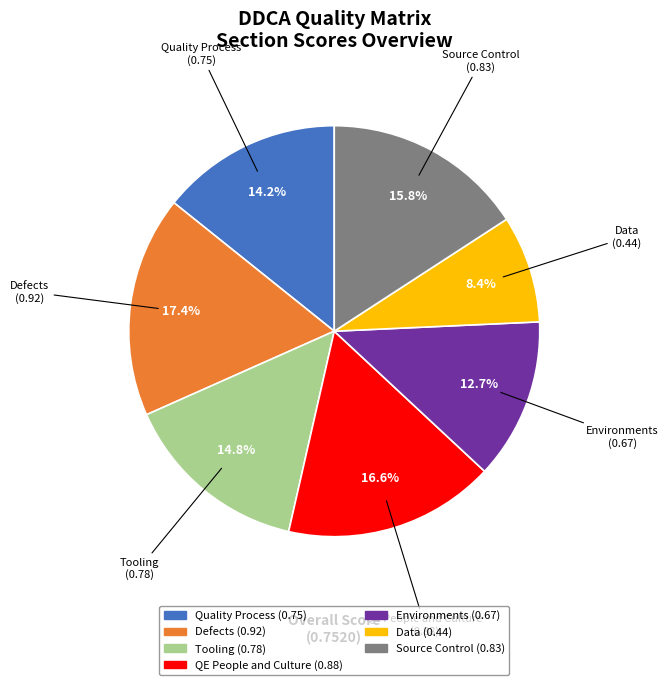

How many slices are in this pie chart?

7